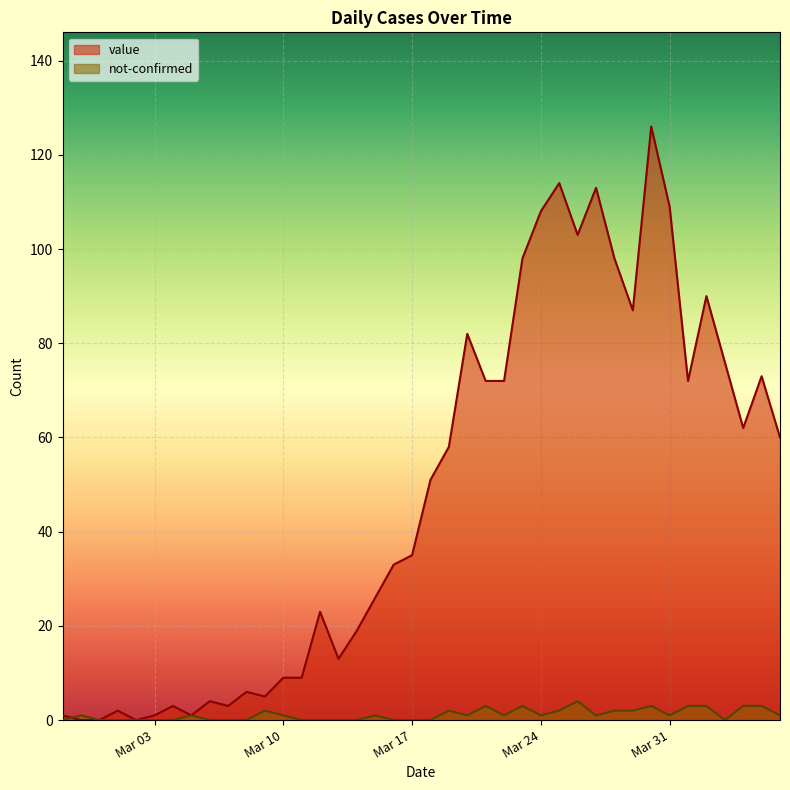

Does the chart display data point markers on the line(s)?

No